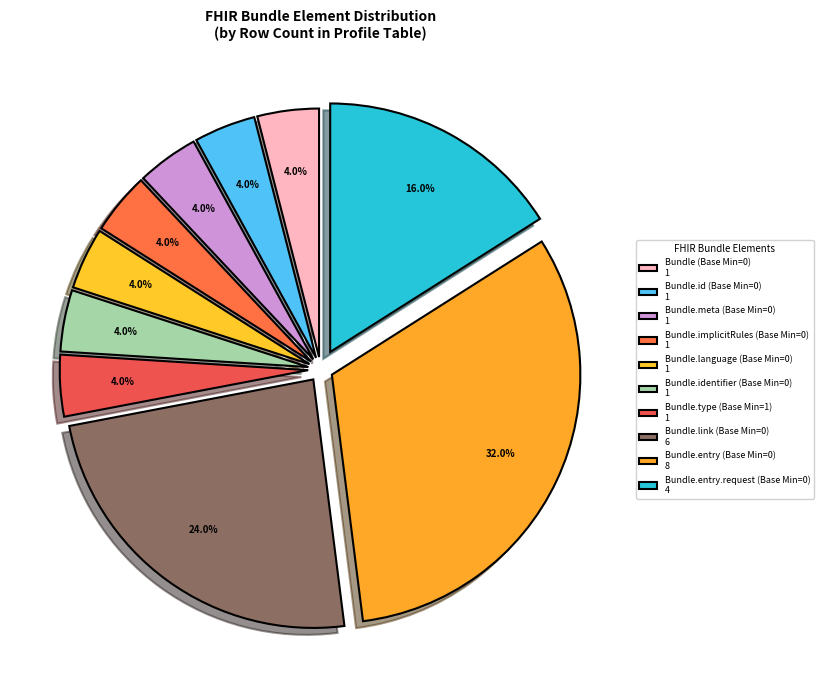

How many segments does this pie chart have?

10